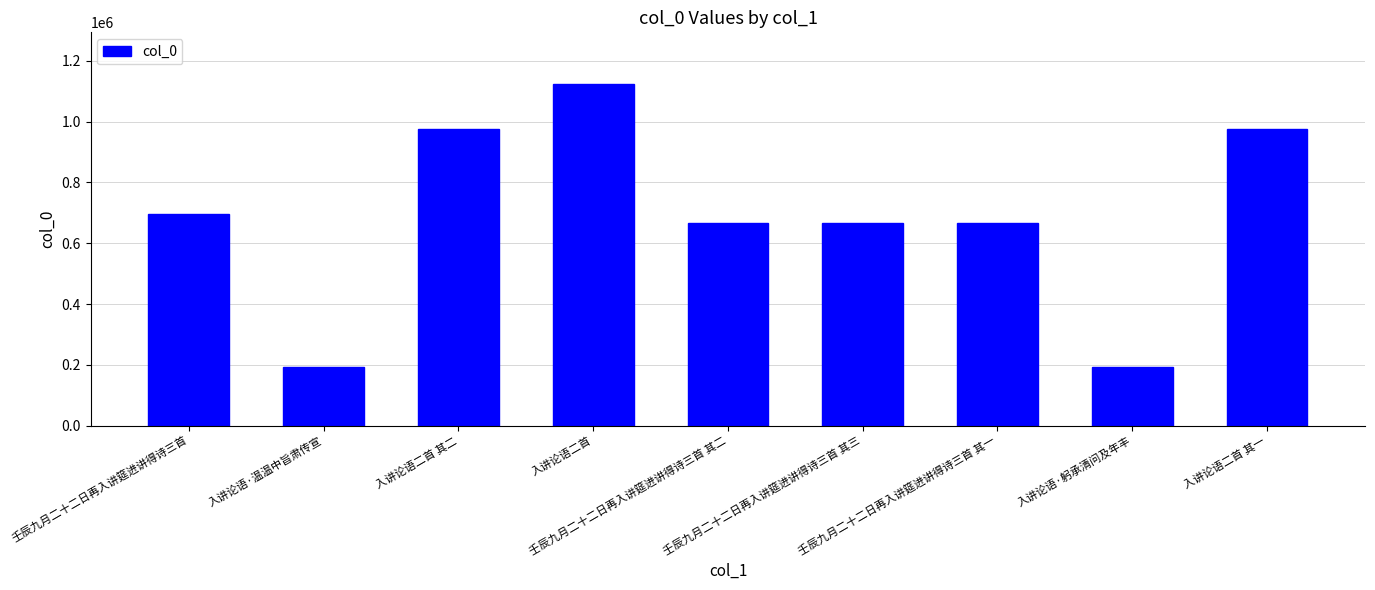

What is the maximum value shown in the chart?

1124701